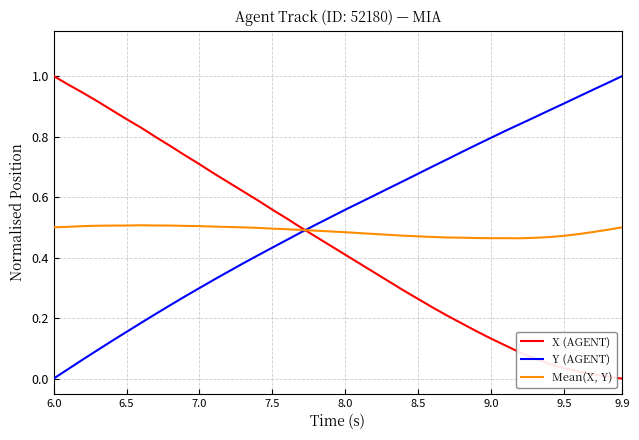

At how many categories does at least one series exceed 0?

40